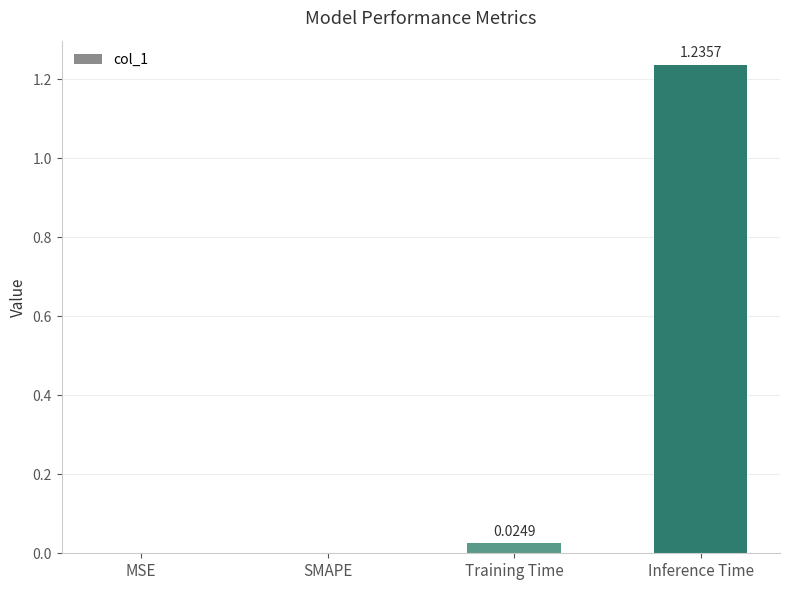

What is the sum of all values?

1.3